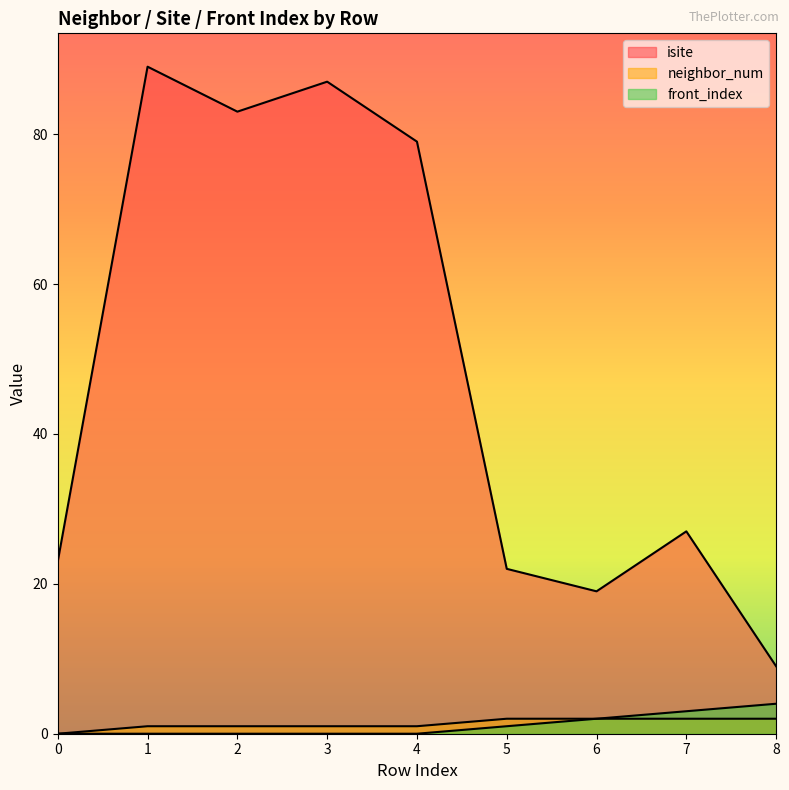

At which category is the sum across all series the highest?

1